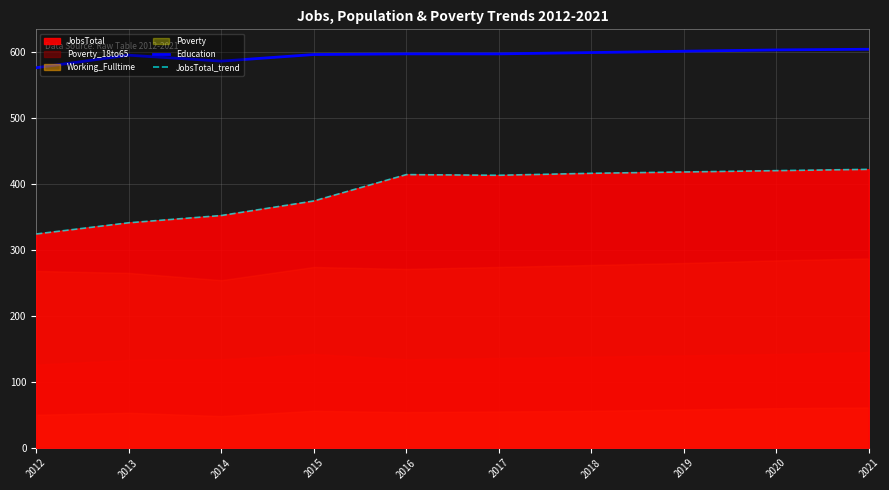

True or false: JobsTotal_trend and Education cross at least once.

False